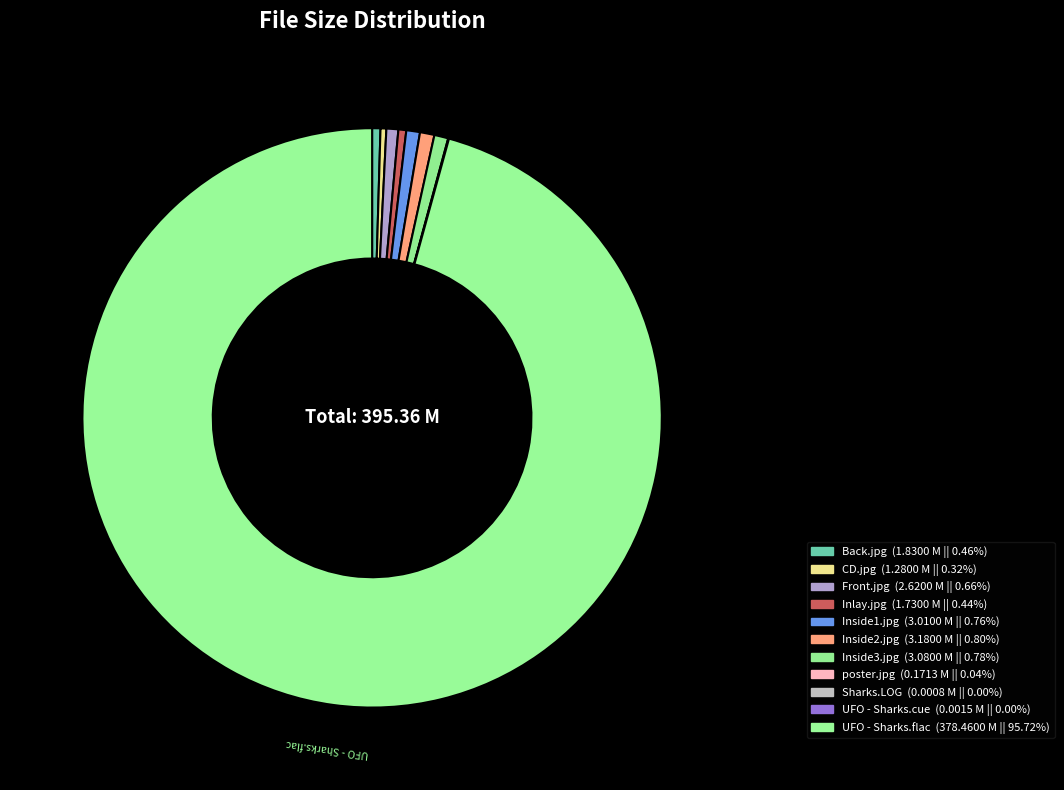

Count the number of slices in the pie.

11